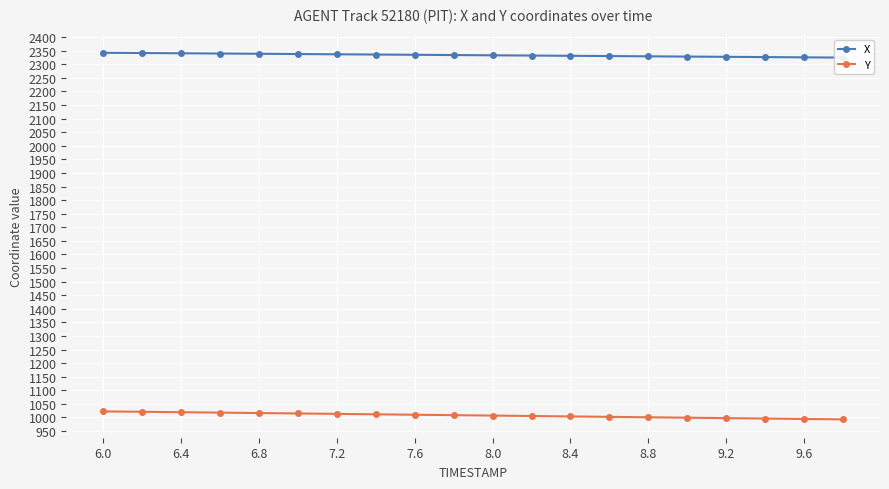

Which category has the highest value in the Y series?

6.0